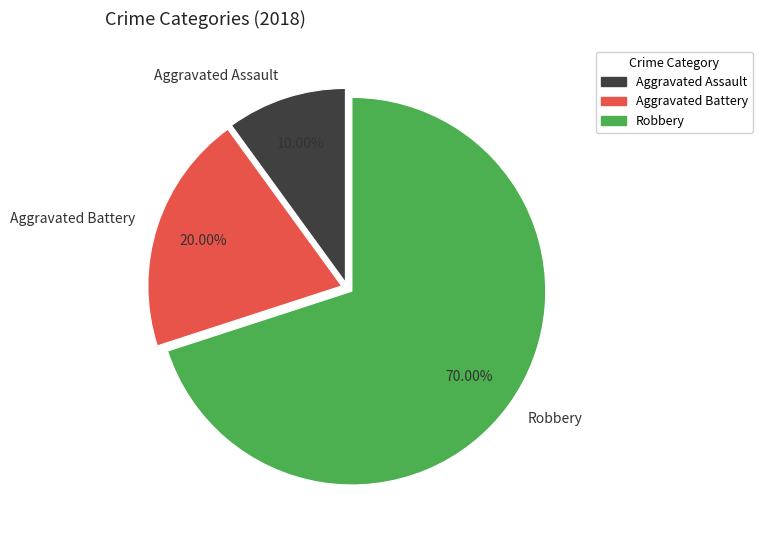

Which category has the smallest portion of the pie?

Aggravated Assault